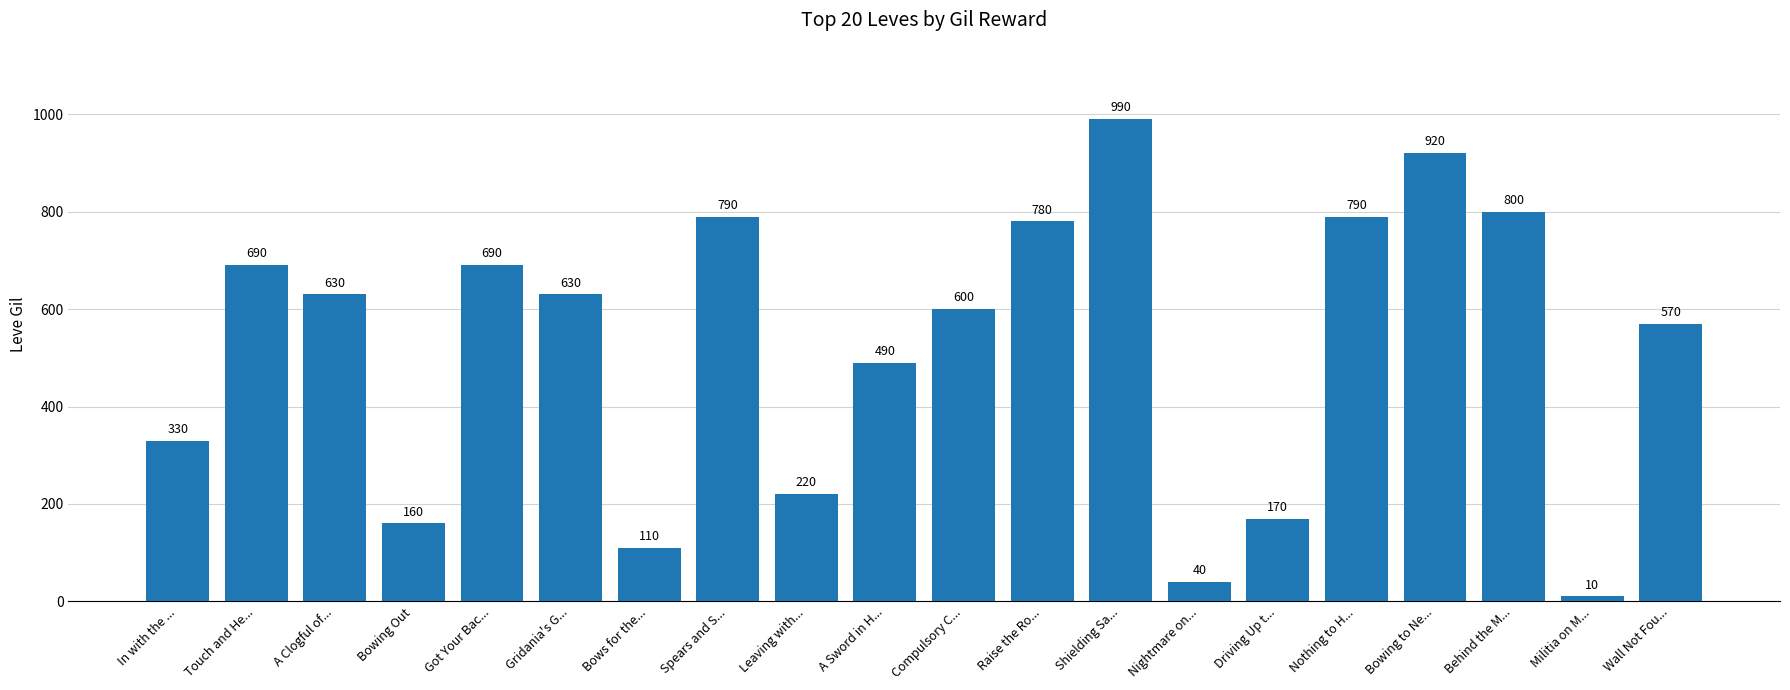

What is the change in value from In with the ... to Compulsory C...?

+270